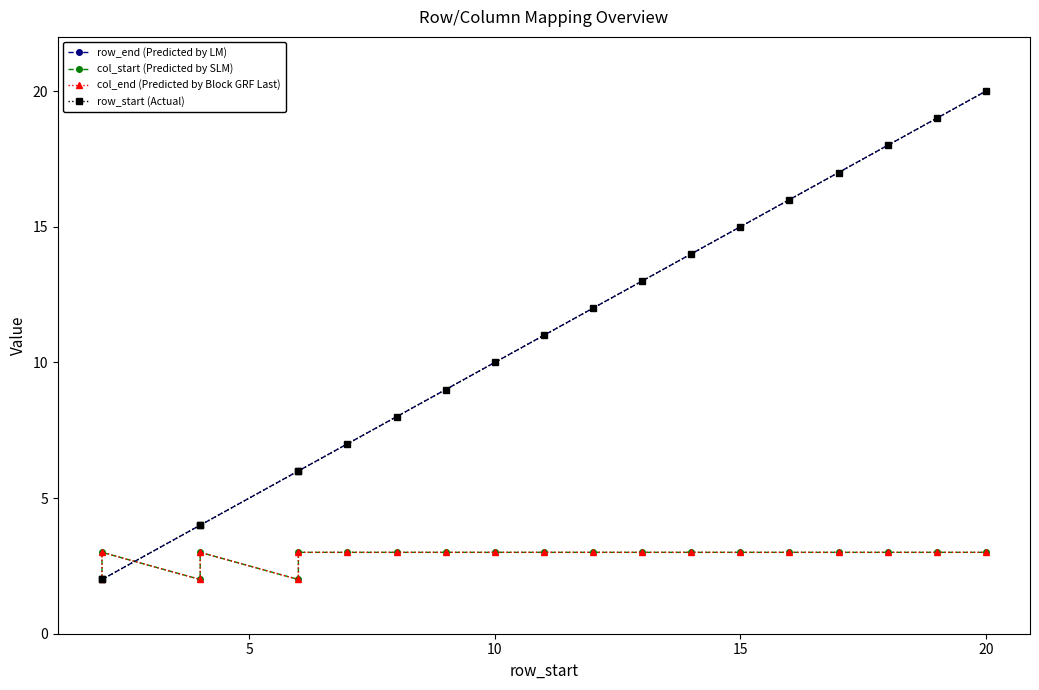

True or false: row_start (Actual) has a value of 3 at 5.

False